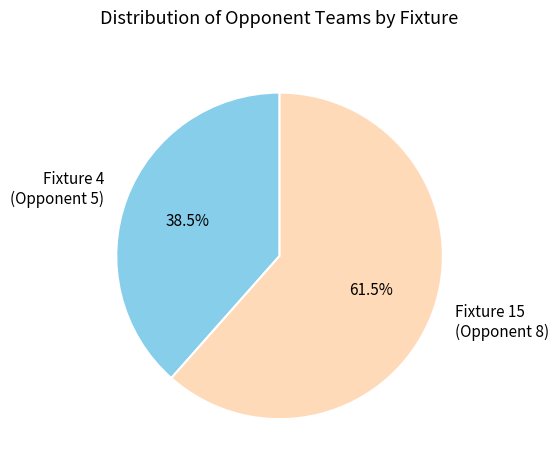

Between Fixture 15 (Opponent 8) and Fixture 4 (Opponent 5), which is larger?

Fixture 15 (Opponent 8)